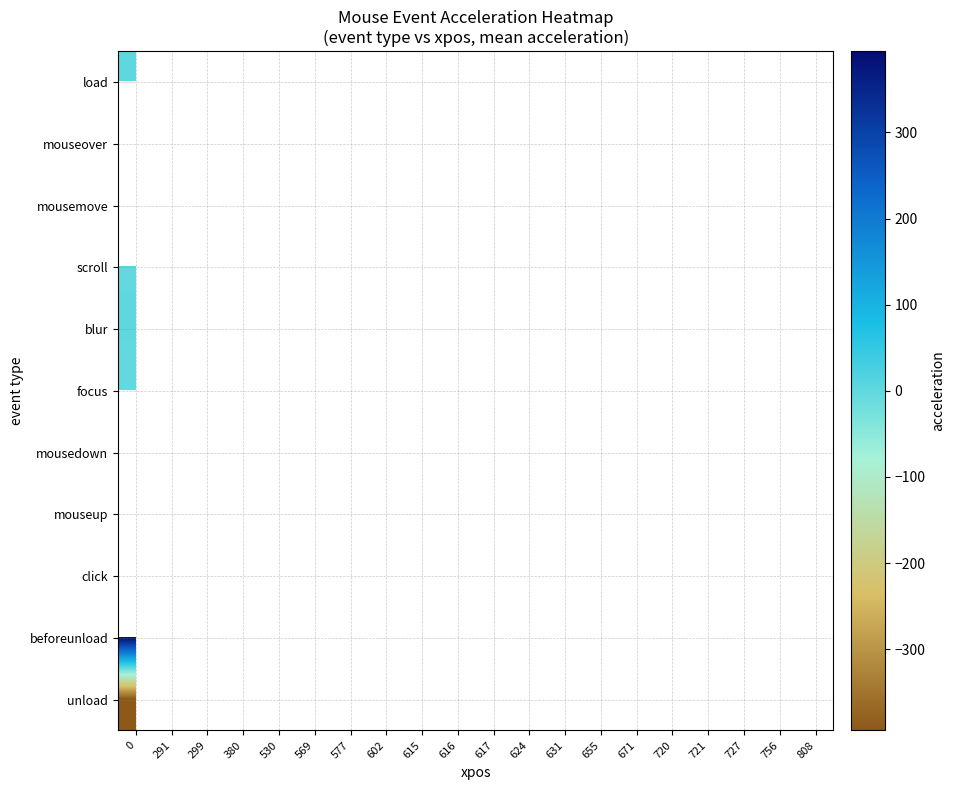

What is the smallest value displayed?

-394.3